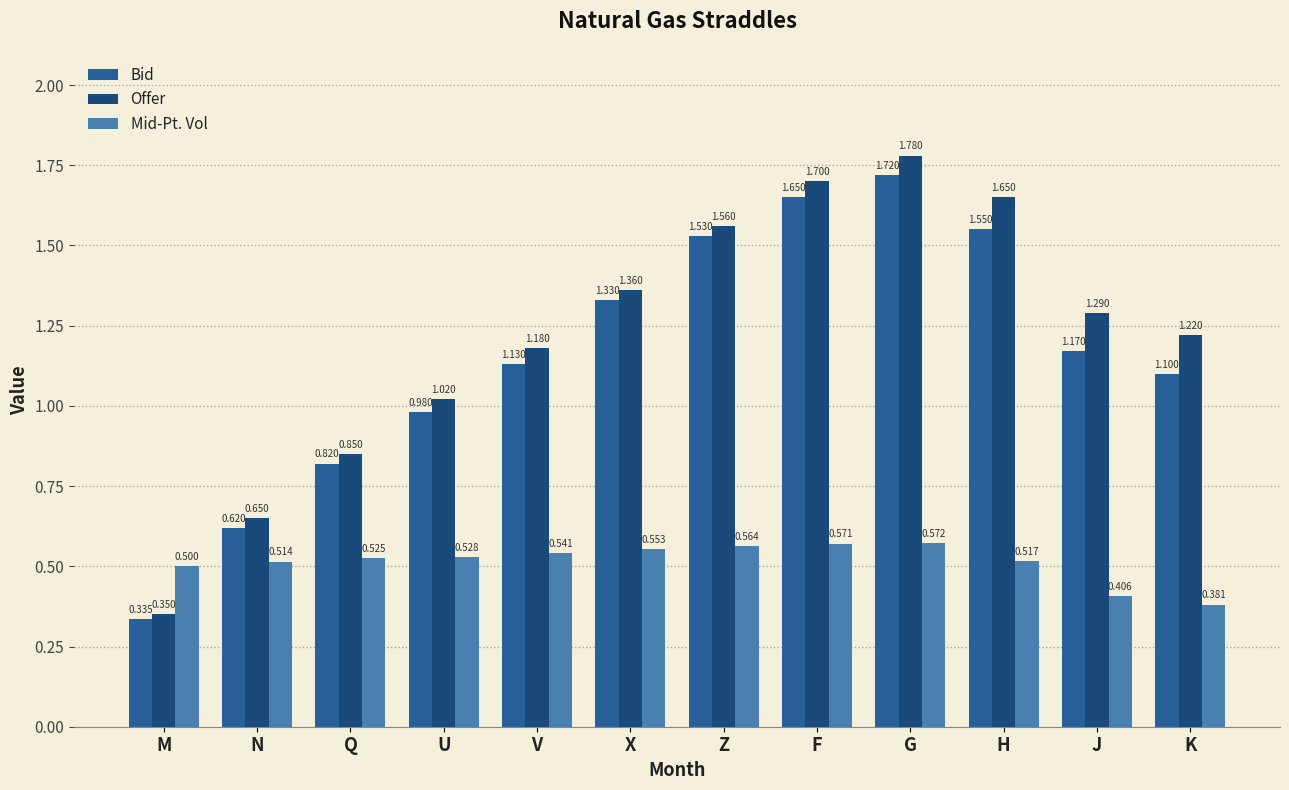

Where does the Bid series first go above 1?

V